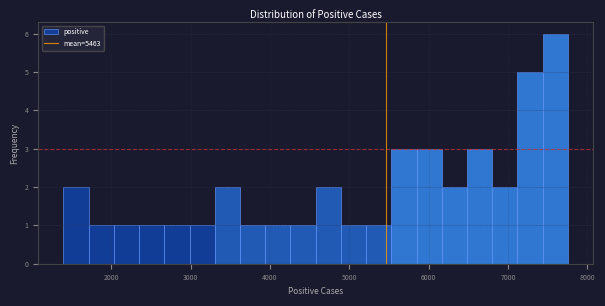

Around what value on the x-axis is the tallest bar? Give the approximate position of its centre, as read against the axis.

7600